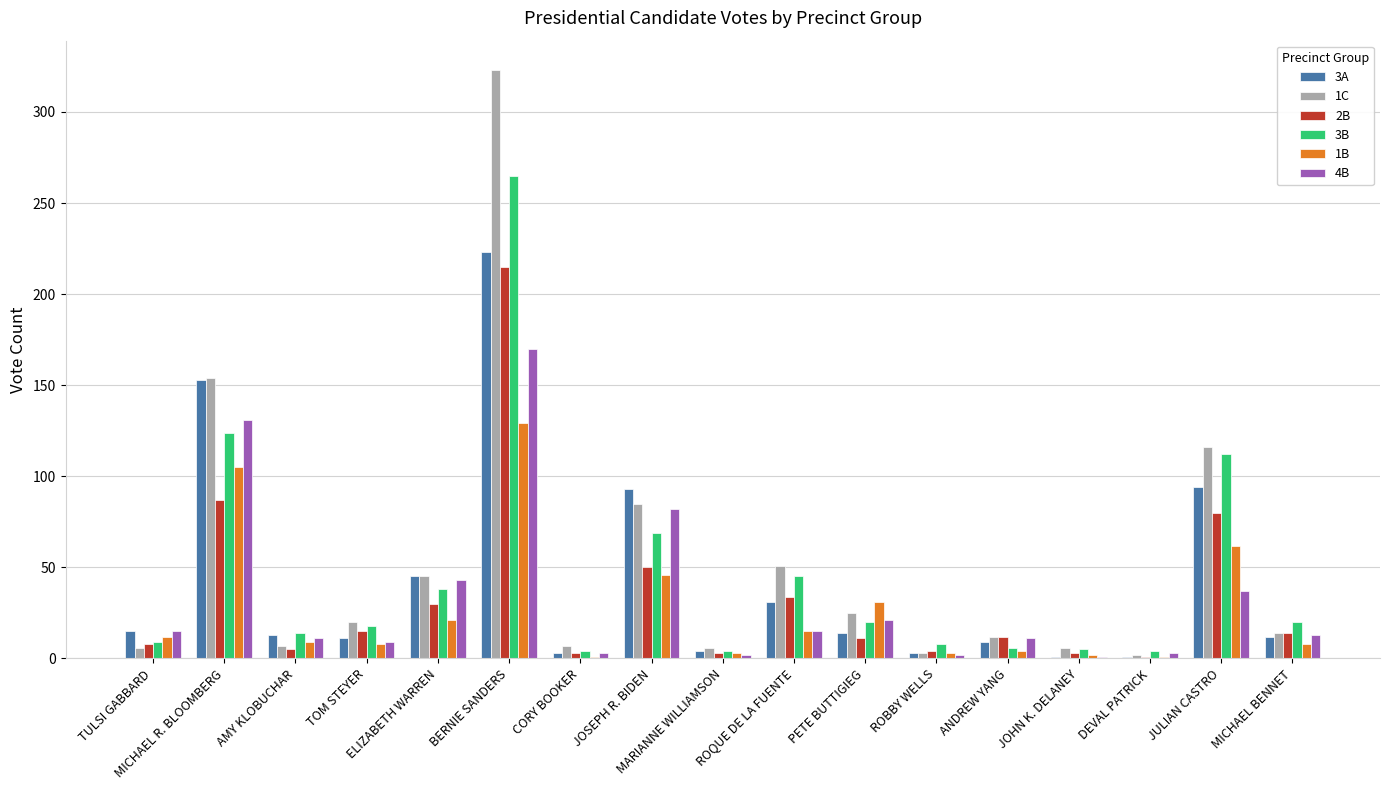

What is the difference between the 3A values at DEVAL PATRICK and ROQUE DE LA FUENTE?

30